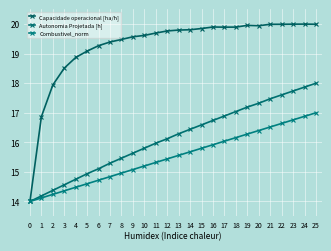

At which label does Capacidade operacional [ha/h] reach its peak?

24